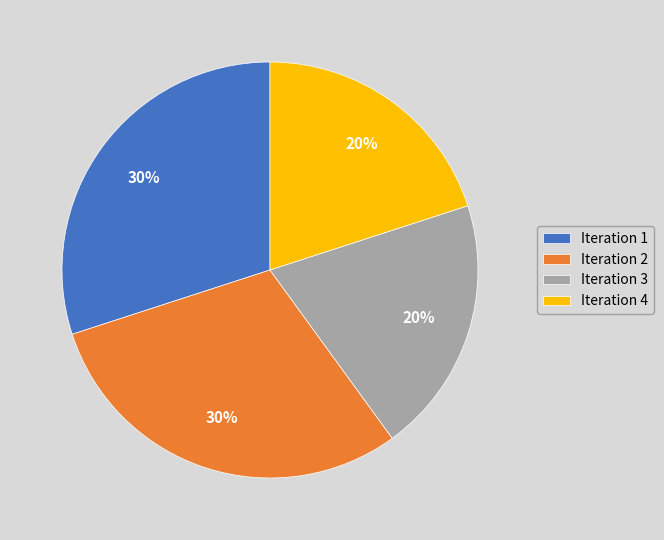

Is there a majority slice in this chart?

No